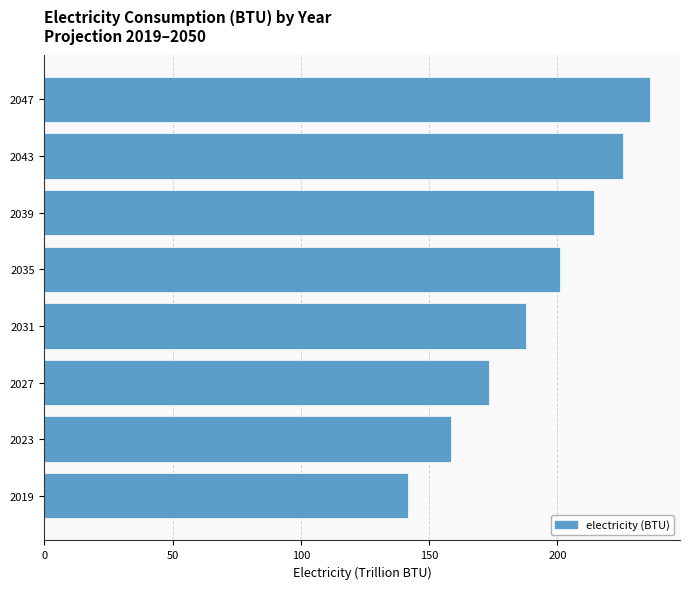

How many series are shown in this chart?

1